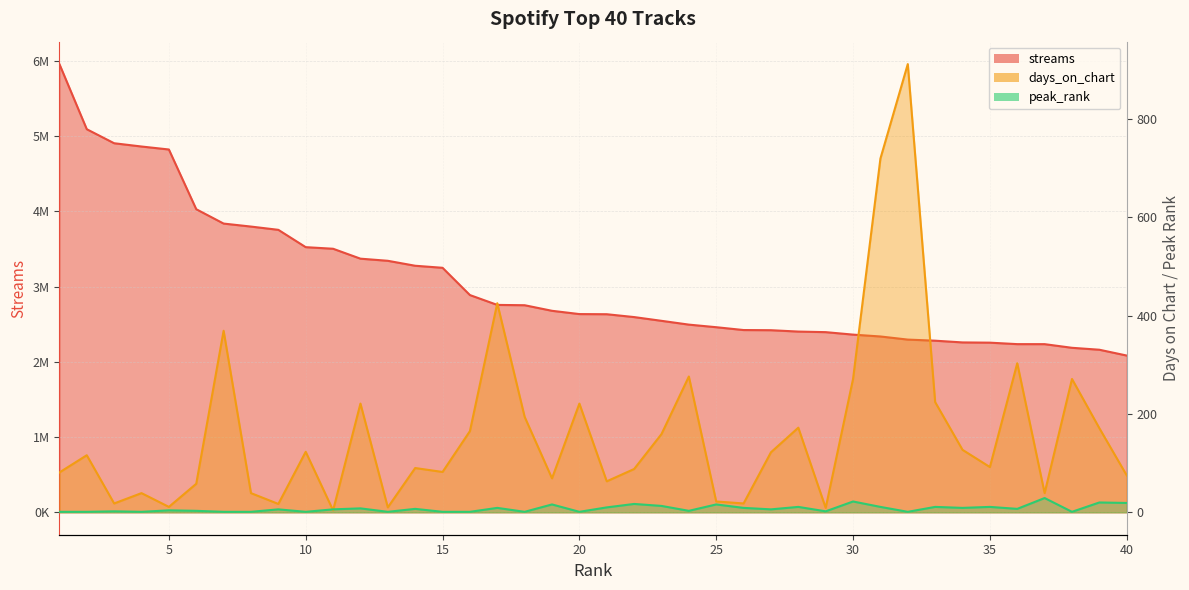

List the labels in order of days_on_chart value, smallest first.

11, 29, 13, 5, 9, 3, 26, 25, 4, 8, 37, 6, 21, 19, 40, 1, 15, 22, 14, 35, 2, 27, 10, 34, 23, 16, 39, 28, 18, 12, 20, 33, 30, 38, 24, 36, 7, 17, 31, 32